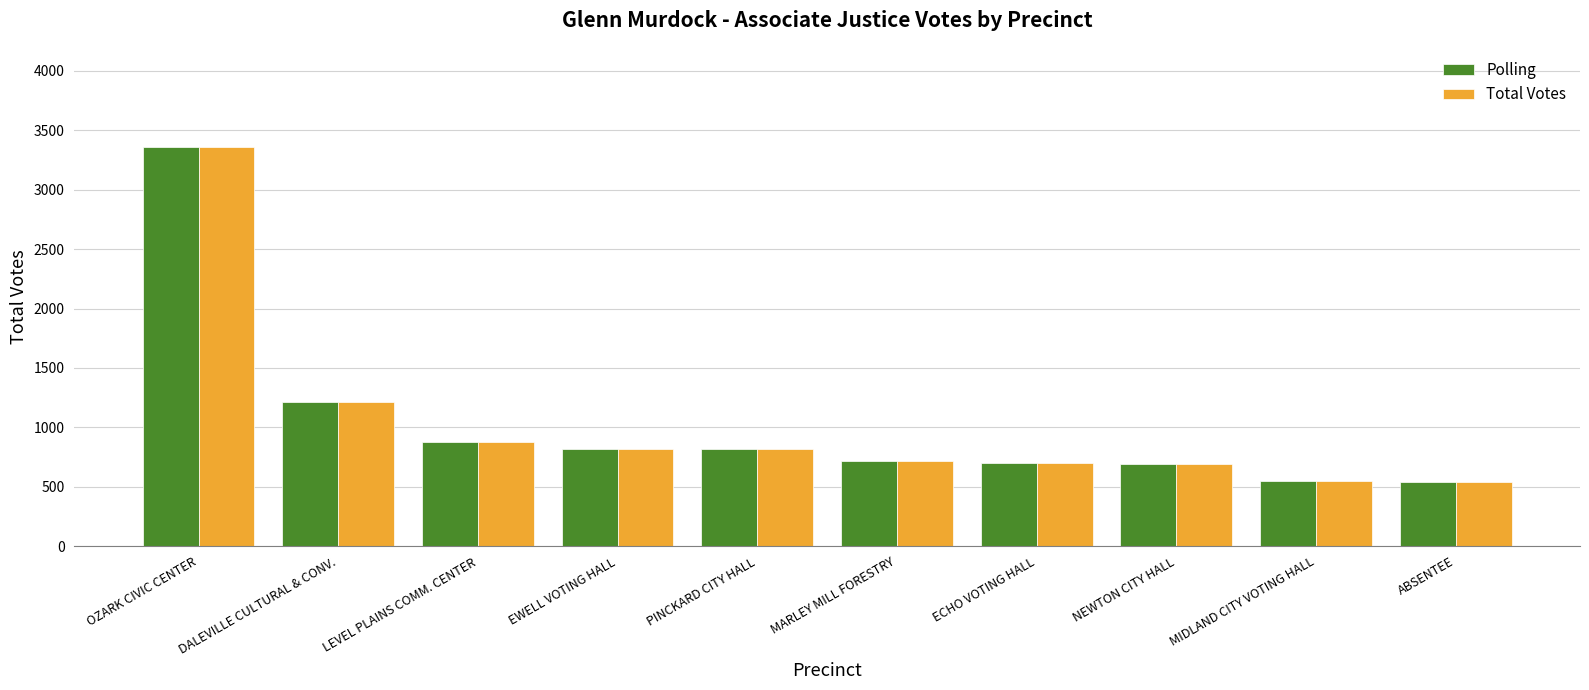

True or false: Total Votes has a value of 691 at NEWTON CITY HALL.

True